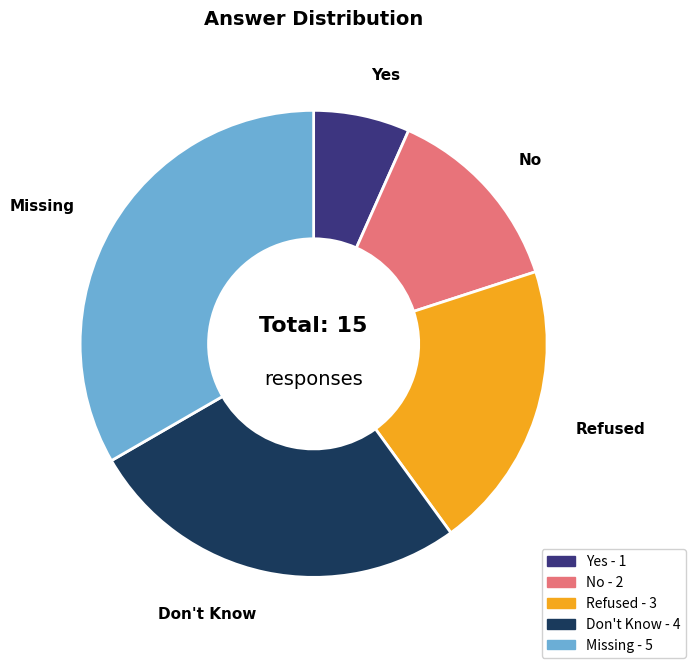

Which has a higher value, No or Yes?

No